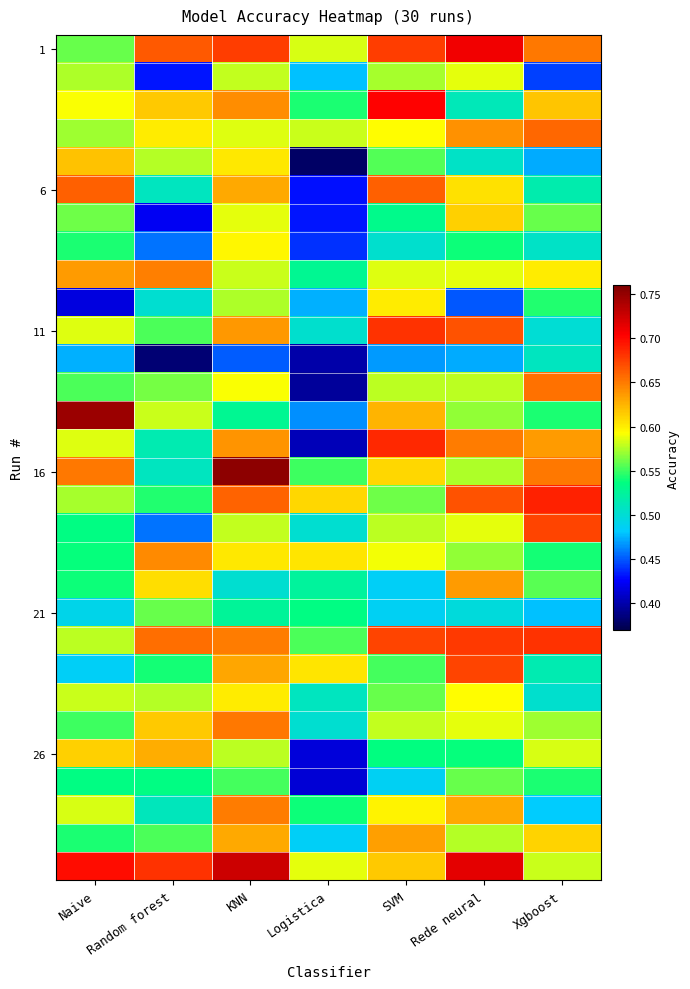

Which has a higher value, SVM or Logistica?

SVM